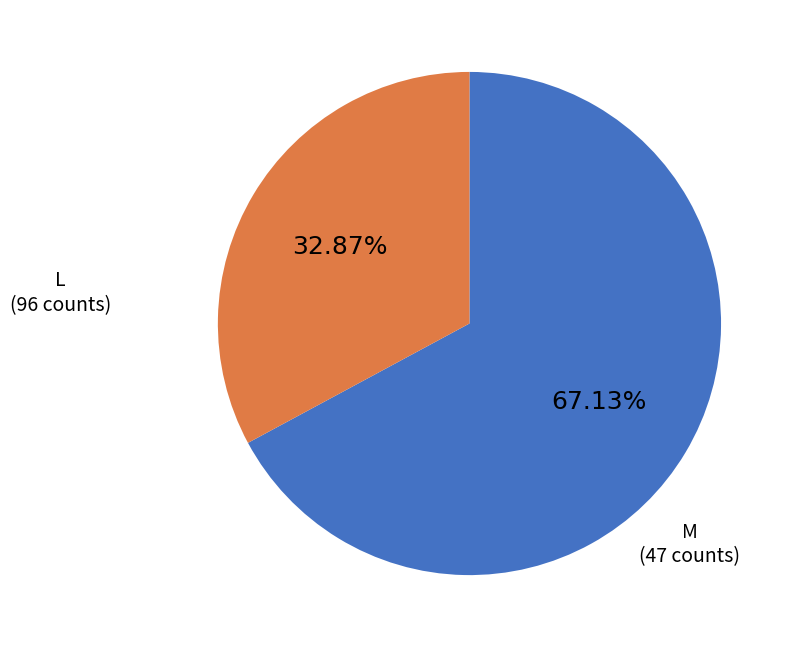

Is there any slice that represents more than half of the pie?

Yes